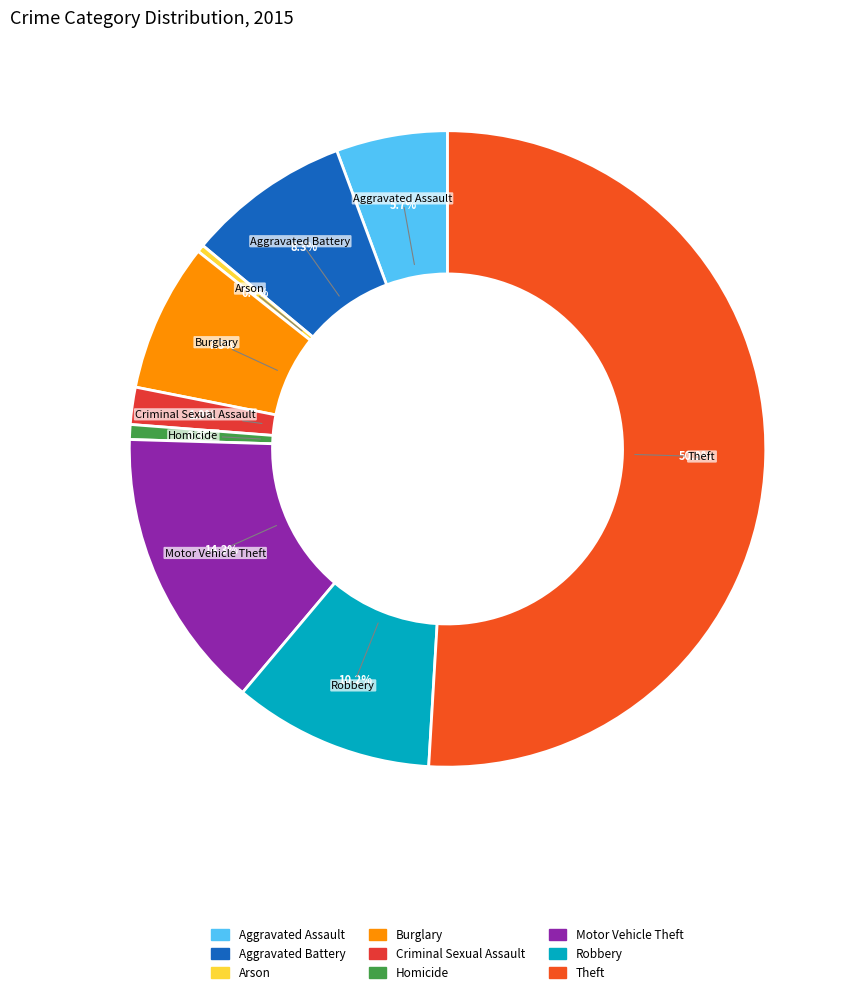

How many slices are in this pie chart?

9